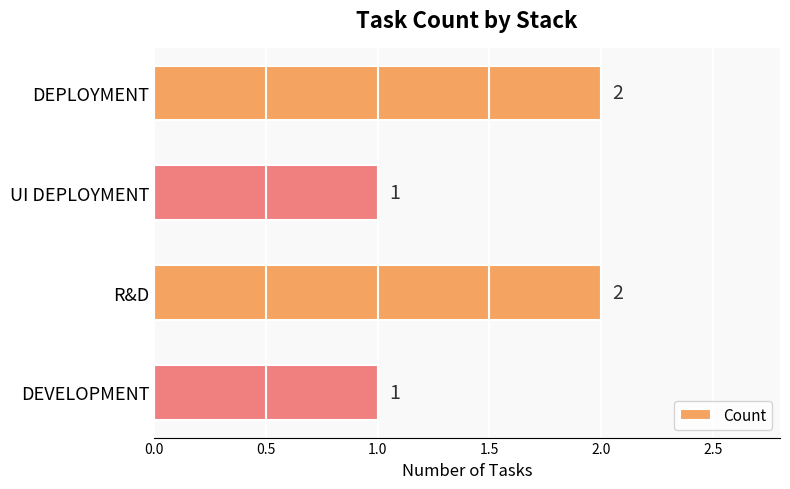

What is the label of the 1st bar from the top?

DEPLOYMENT